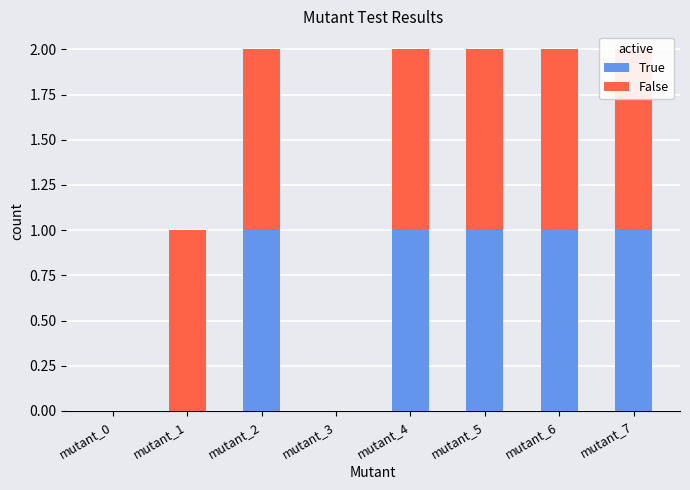

What is the value of the True bar at the 8th from the left?

1